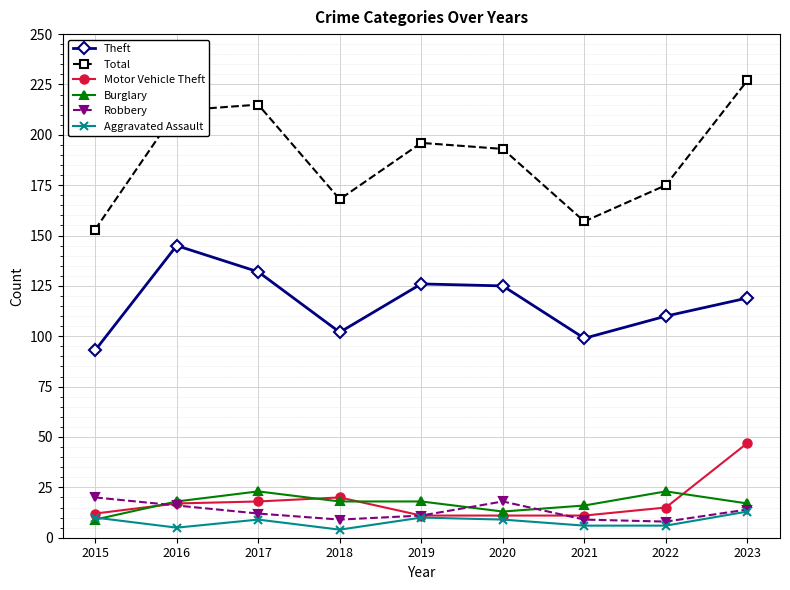

How many data points does each series have?

9